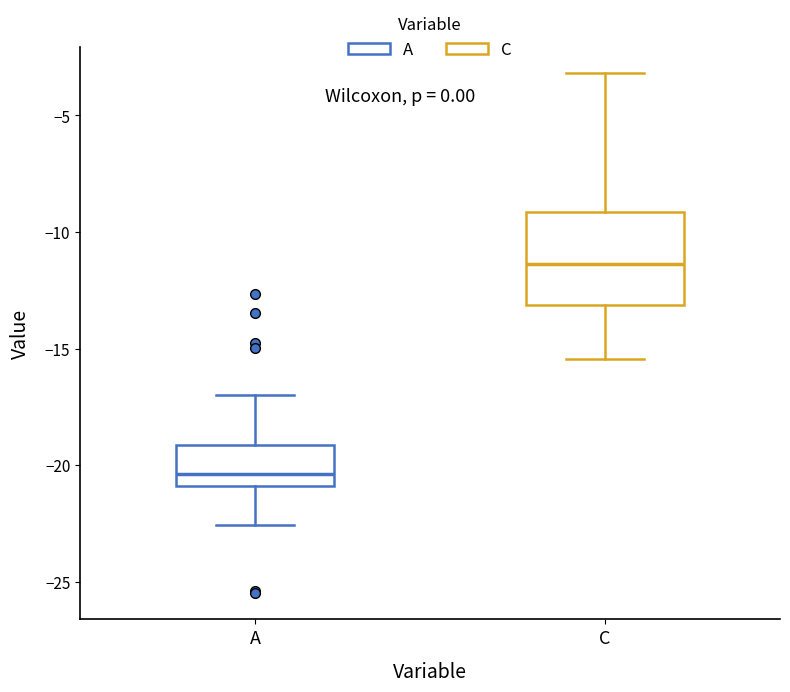

Reading left to right, read every box against the y-axis: the position of its median line, the range the box covers, and the ends of its whiskers. The values are not printed on the chart, so give them approximately, as read against the axis.

A: median -20.5, box -21.0 to -19.0, whiskers -22.5 to -17.0
C: median -11.5, box -13.0 to -9.0, whiskers -15.5 to -3.0